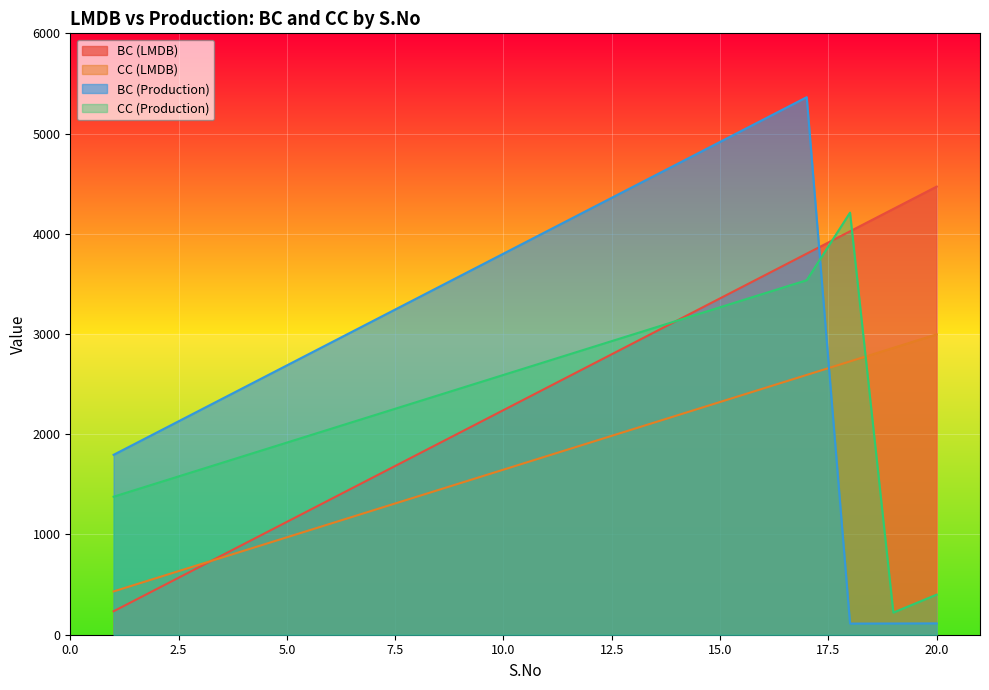

How many values in the BC (Production) series exceed 3356?

9